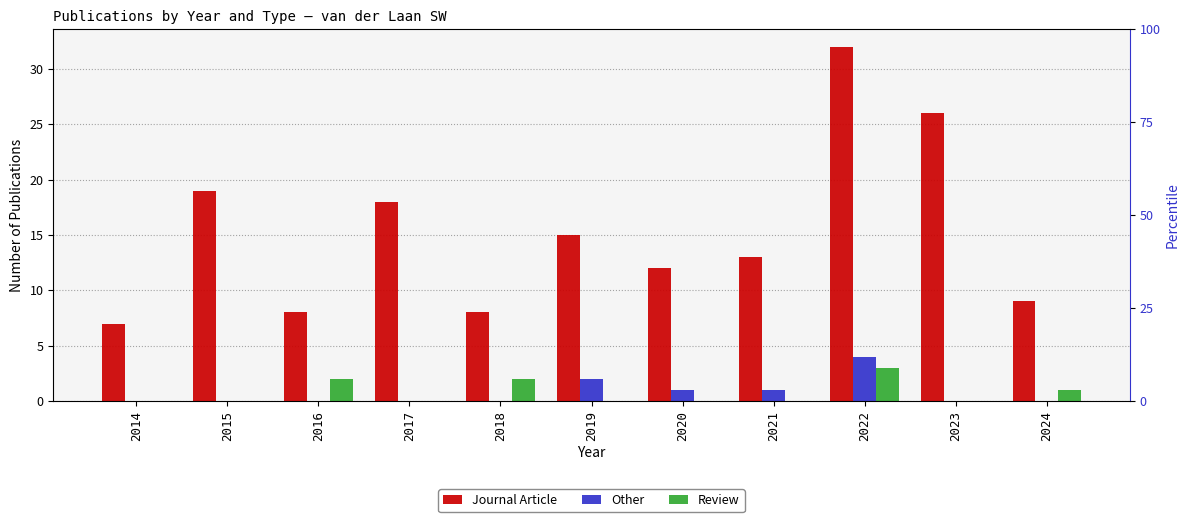

The value of Review at 2022 is 5. True or false?

False